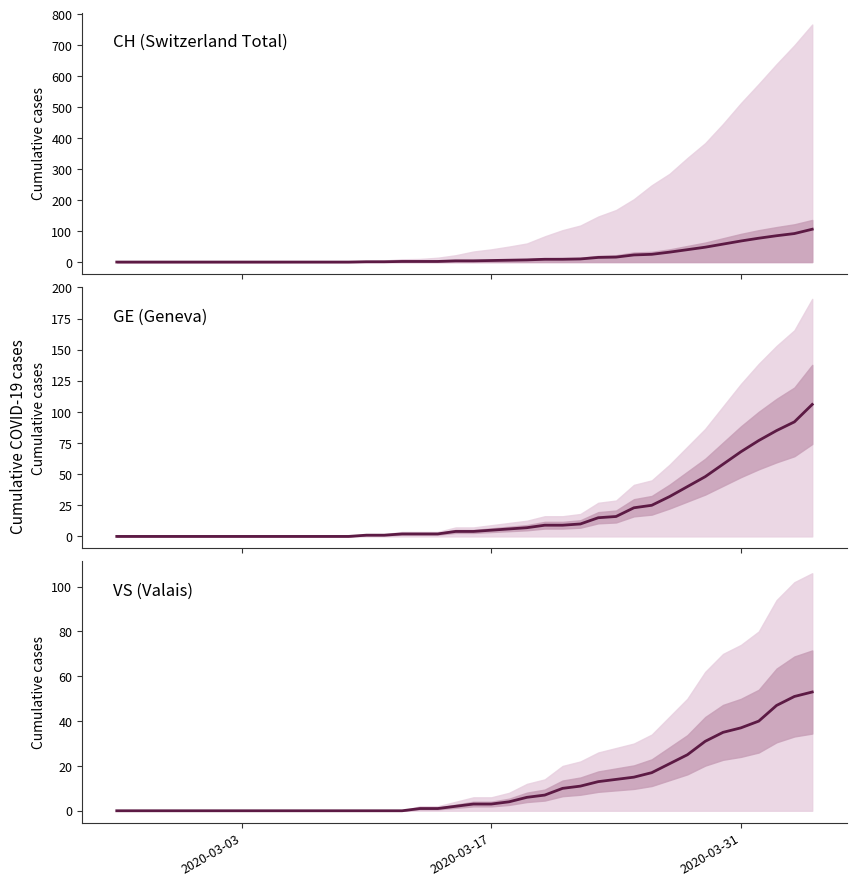

True or false: VS (Valais) and GE (Geneva) cross at least once.

True